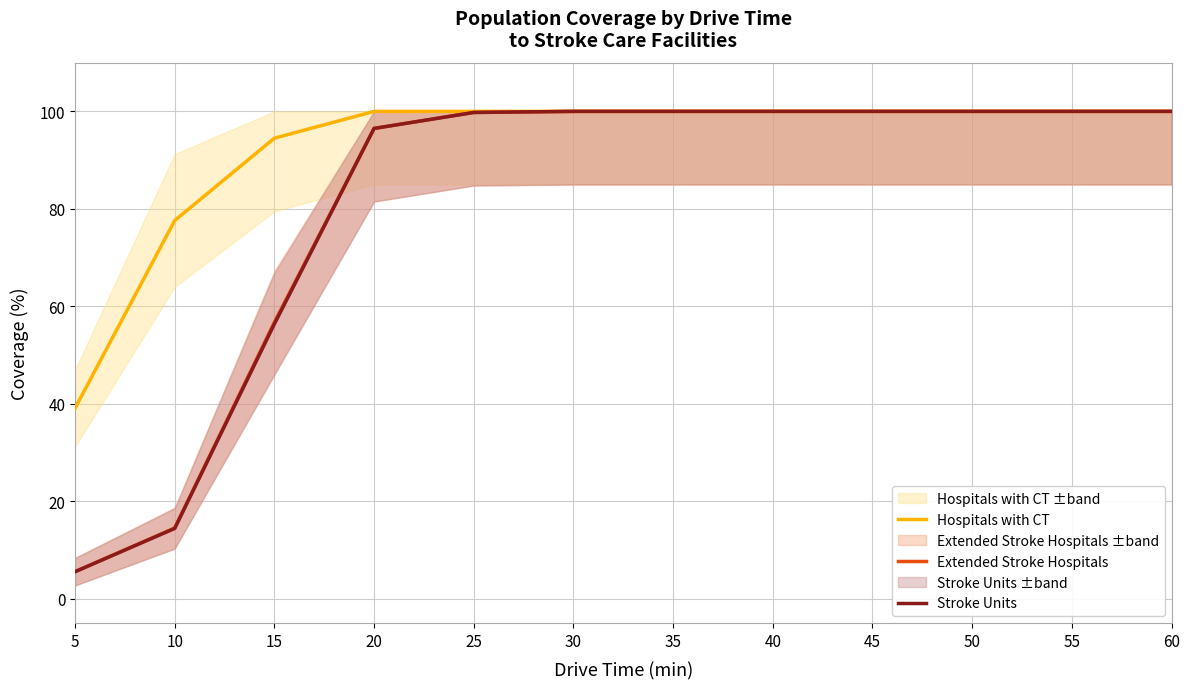

The Extended Stroke Hospitals series shows 36.9 at 40. True or false?

False